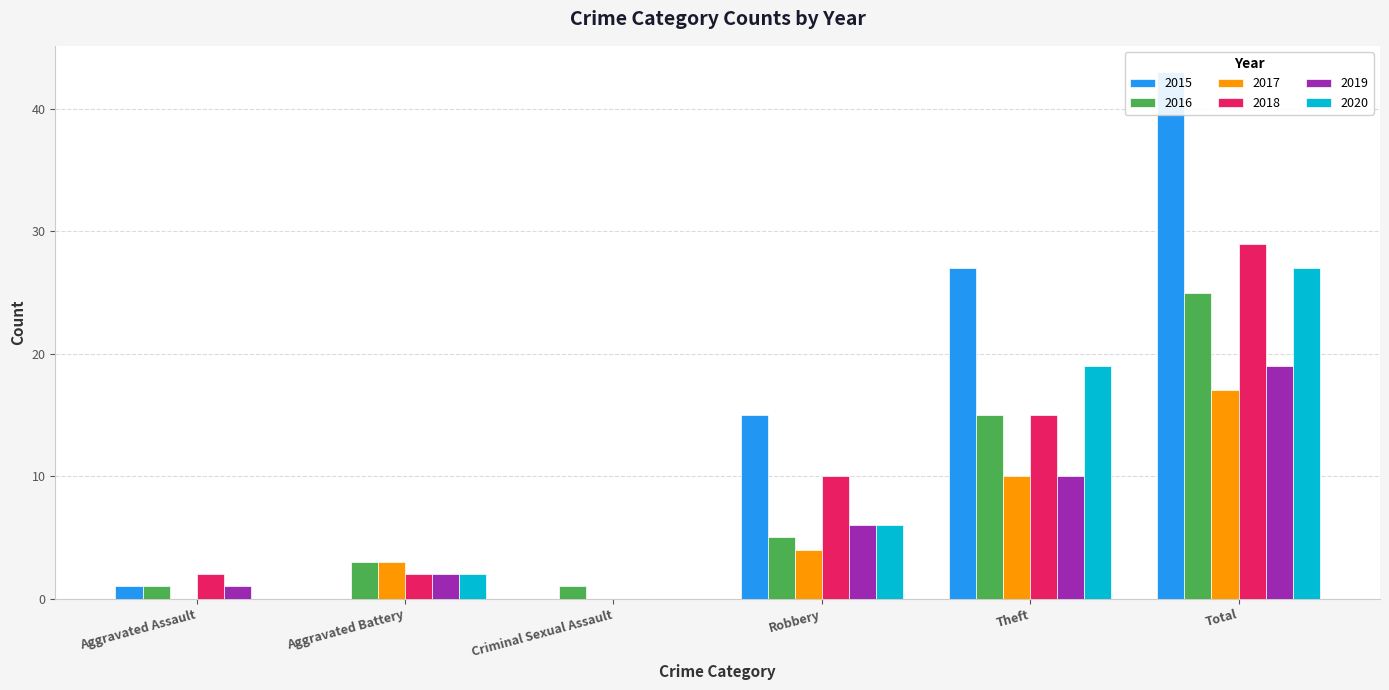

What is the difference between the 2016 values at Robbery and Theft?

10